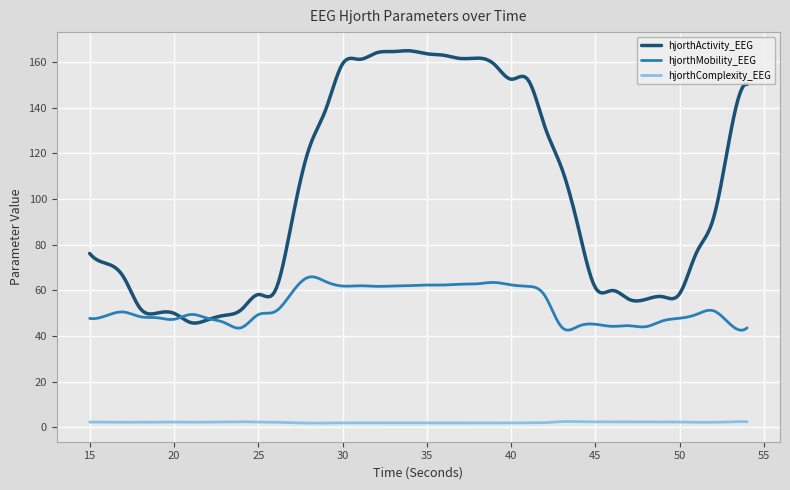

List the series in order of their peak value, lowest first.

hjorthComplexity_EEG, hjorthMobility_EEG, hjorthActivity_EEG